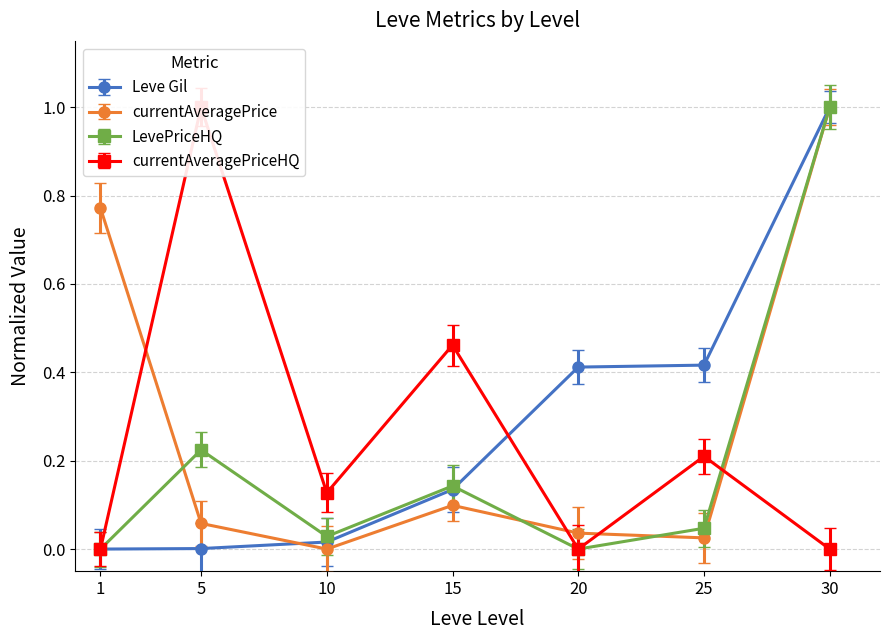

Reading left to right, list all the values displayed in this chart.

Leve Gil: 1=0.0	5=0.0	10=0.0	15=0.1	20=0.4	25=0.4	30=1.0
Leve EXP: 1=0.0	5=0.1	10=0.1	15=0.2	20=0.5	25=0.5	30=1.0
currentAveragePrice: 1=0.8	5=0.1	10=0.0	15=0.1	20=0.0	25=0.0	30=1.0
LevePriceHQ: 1=0.0	5=0.2	10=0.0	15=0.1	20=0.0	25=0.0	30=1.0
currentAveragePriceHQ: 1=0.0	5=1.0	10=0.1	15=0.5	20=0.0	25=0.2	30=0.0